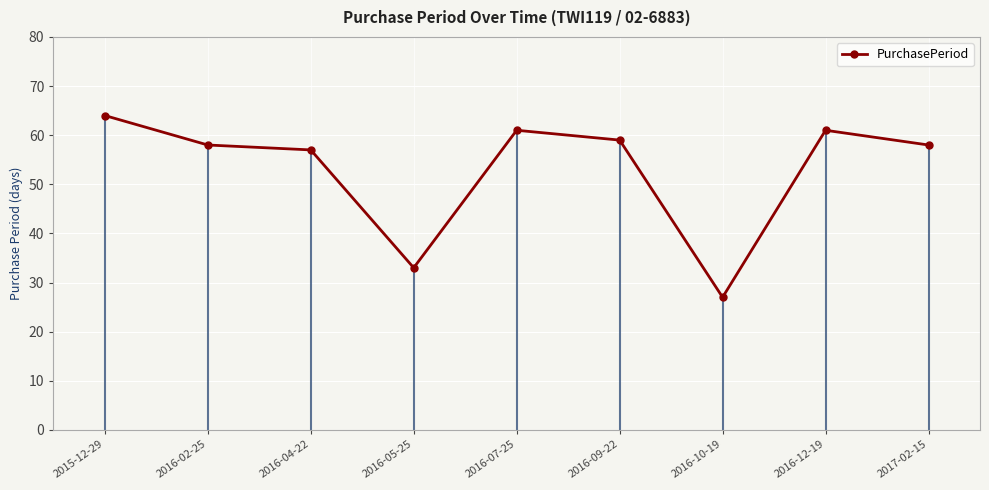

What is the sum of the values at 2016-10-19 and 2017-02-15?

85